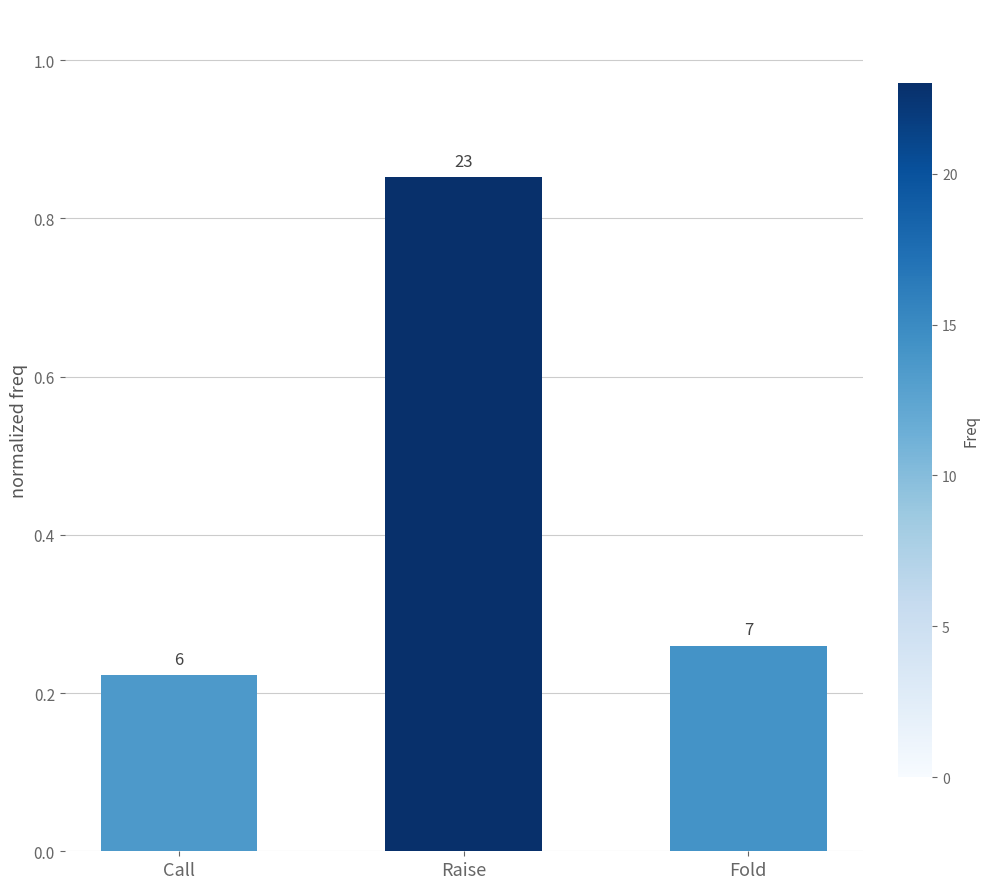

Rank the categories by value from lowest to highest.

Call, Fold, Raise